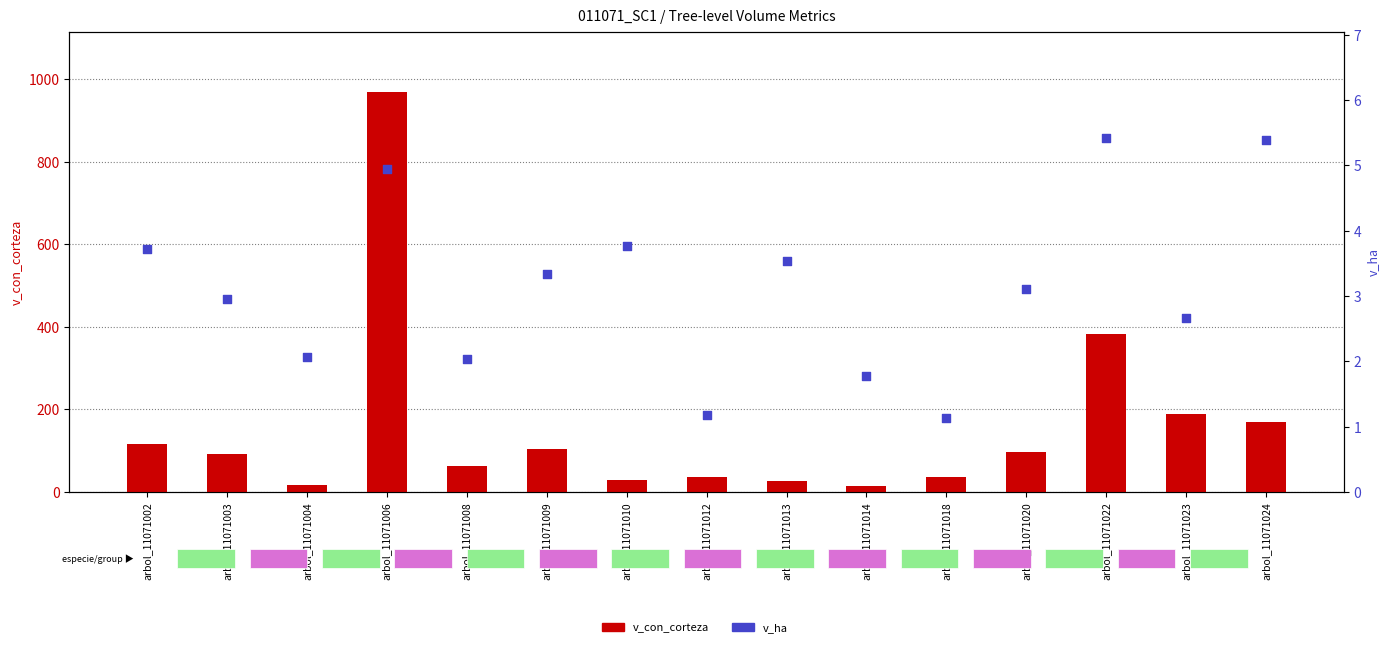

Which series reaches the minimum Y coordinate?

v_ha